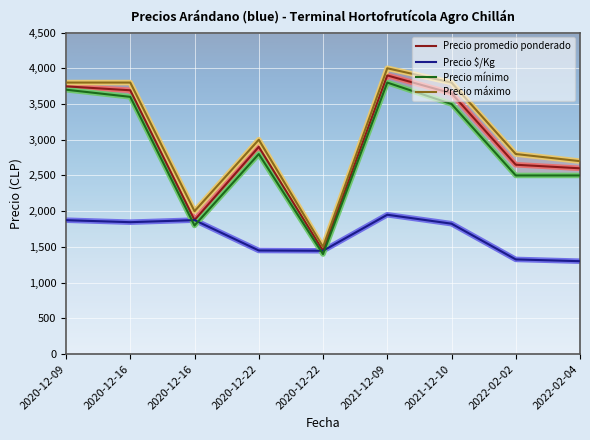

What are all the series names shown in the legend?

Precio promedio ponderado, Precio $/Kg, Precio mínimo, Precio máximo